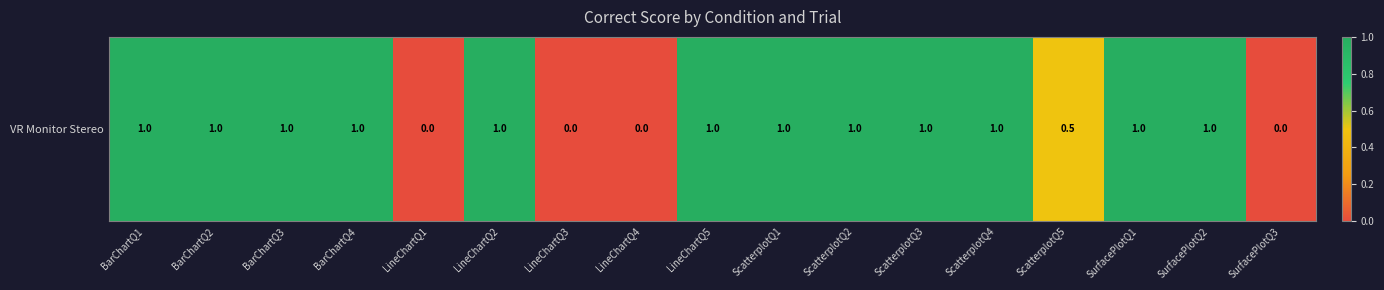

Is it true that the value at BarChartQ4 is 1.0?

True